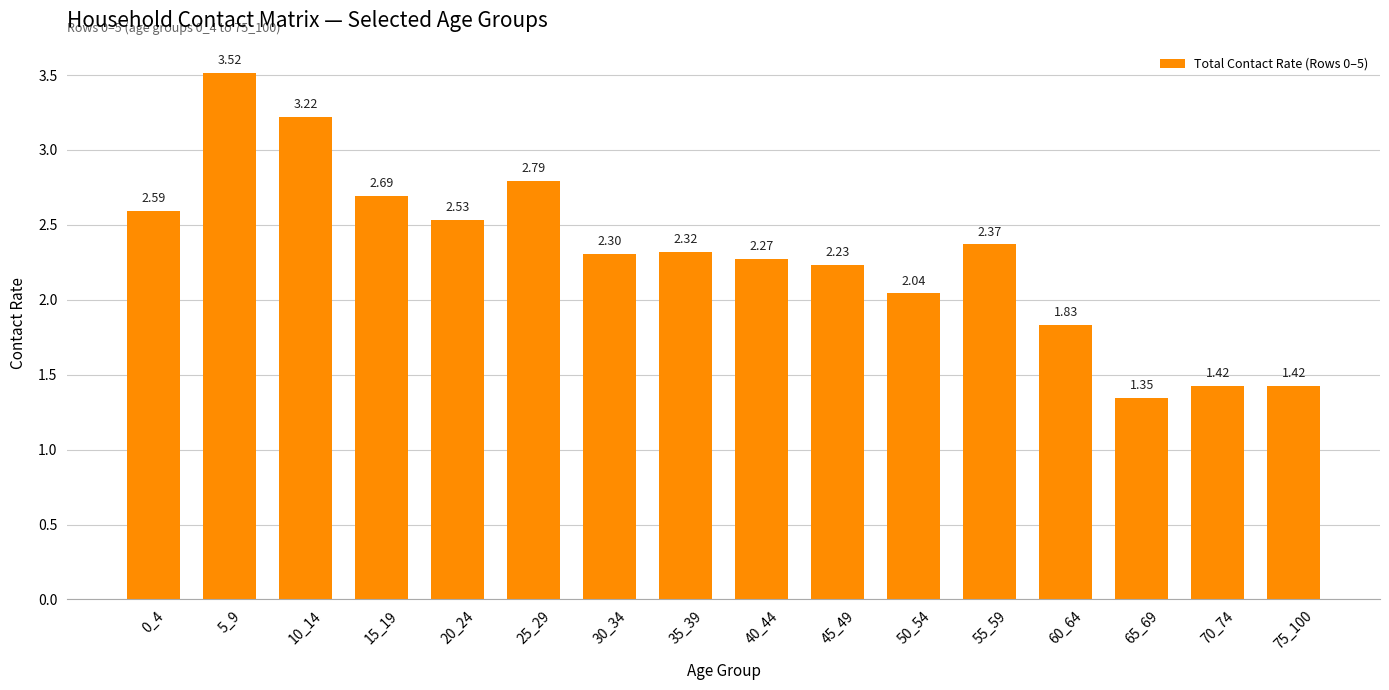

Between 15_19 and 10_14, which is larger?

10_14